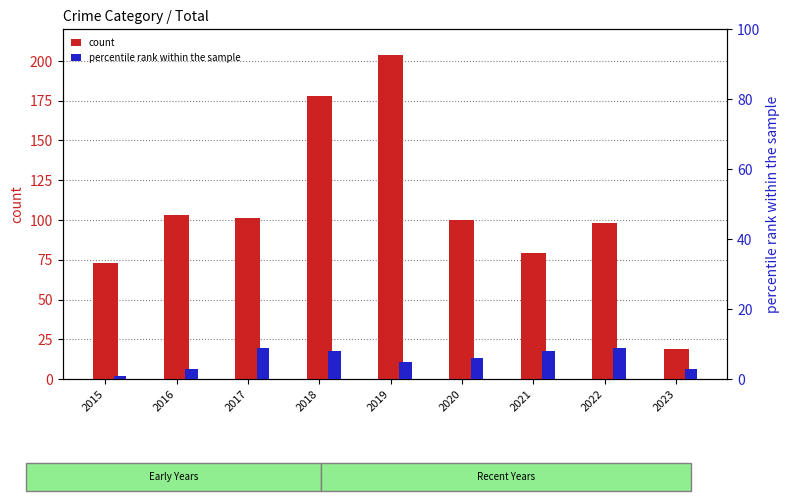

What is the total value across all series at 2018?

186